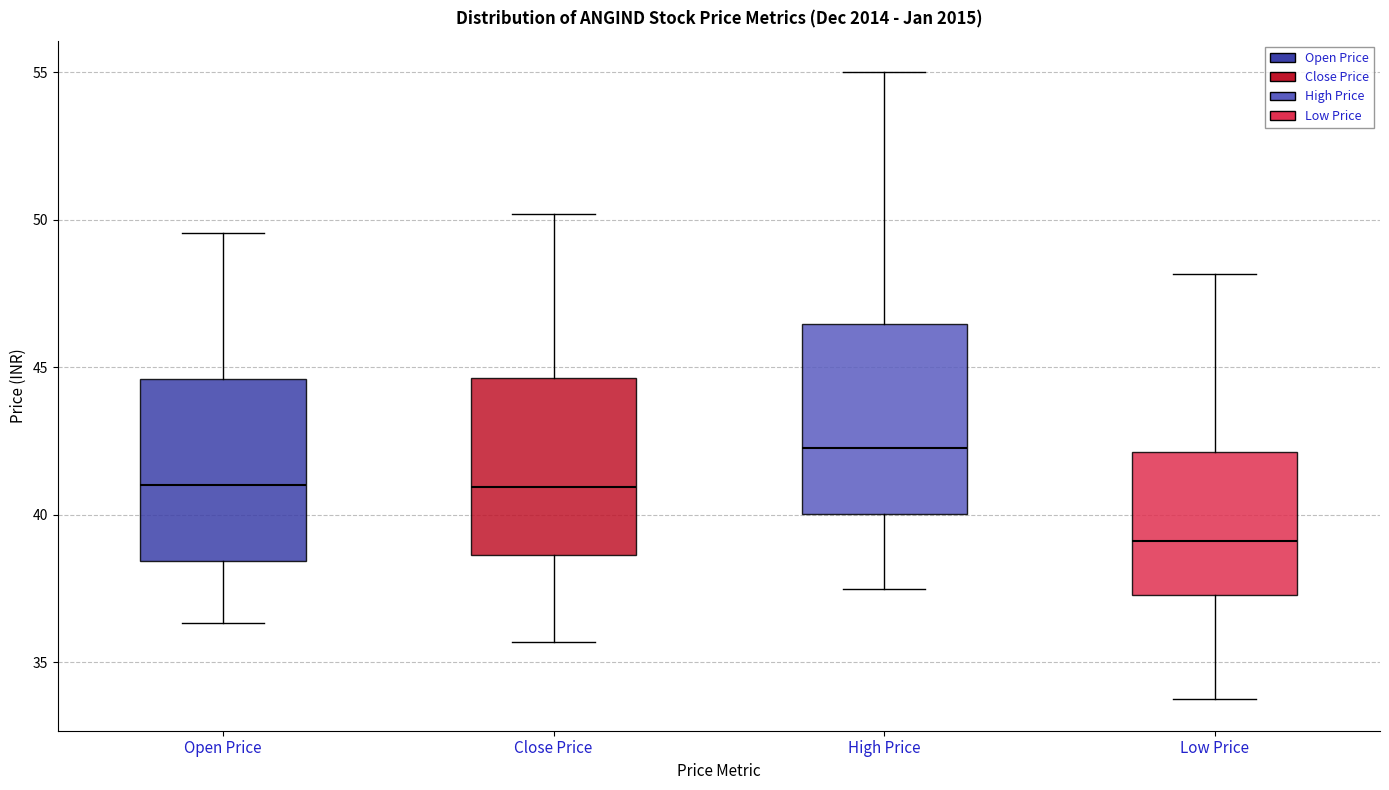

Where does the median line of the box for High Price sit on the y-axis? The values are not printed on the chart, so give them approximately, as read against the axis.

42.5